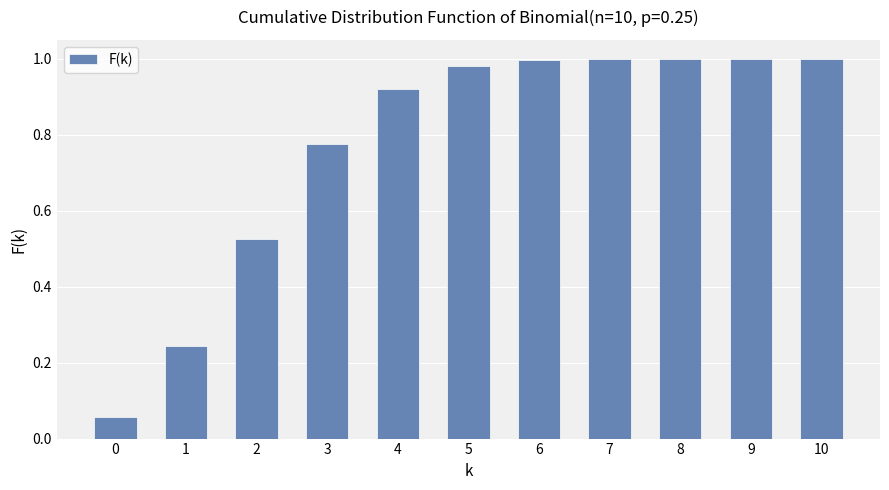

What is the sum of the values at 2 and 0?

0.6